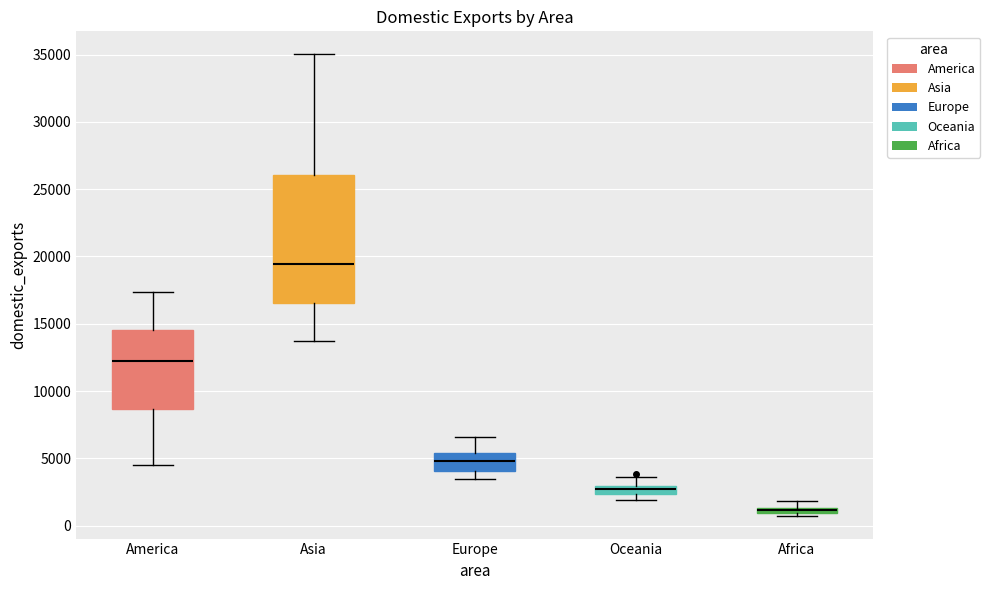

Which box's median line is the lowest?

Africa